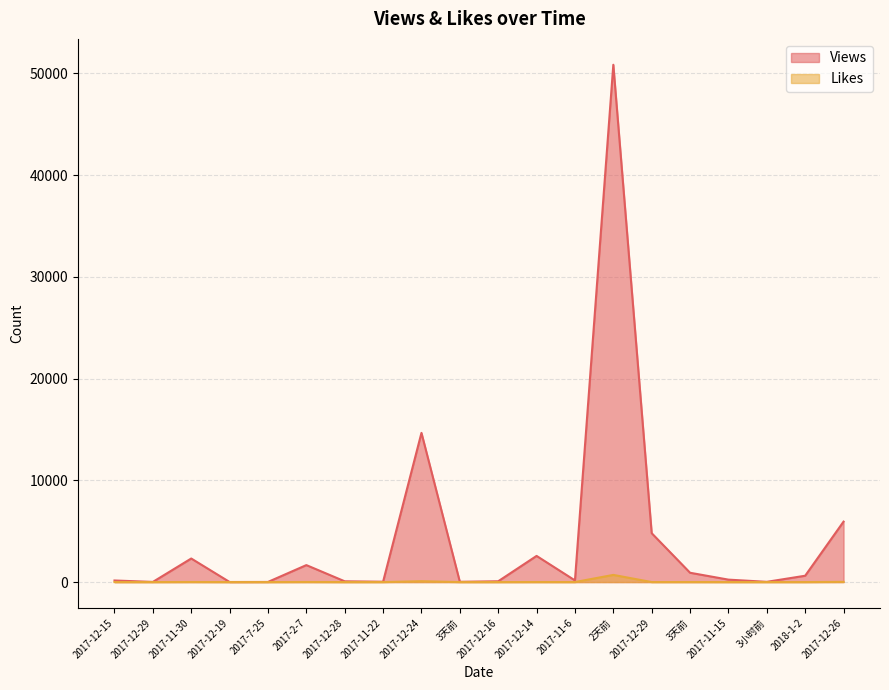

The Likes series shows 9 at 2017-2-7. True or false?

True